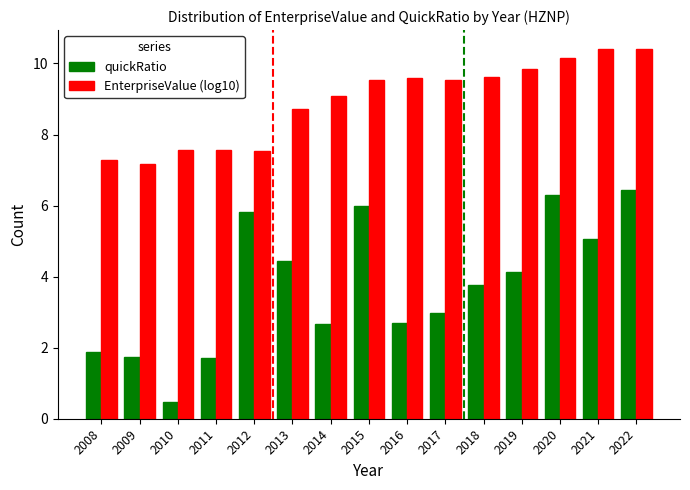

At 2020, list the series in order from largest to smallest.

EnterpriseValue (log10), quickRatio